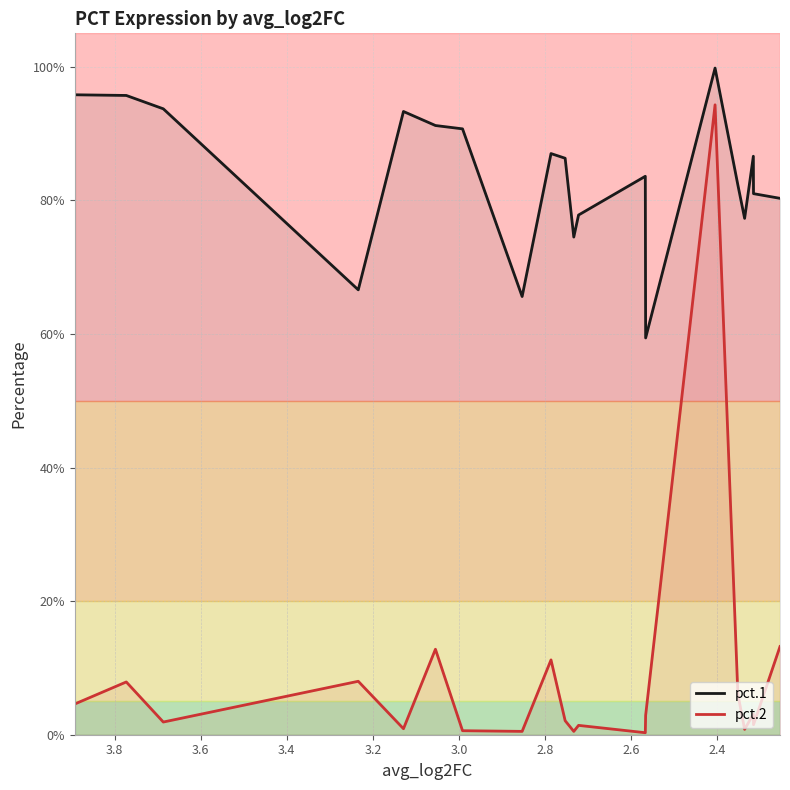

What are all the series names shown in the legend?

pct.1, pct.2